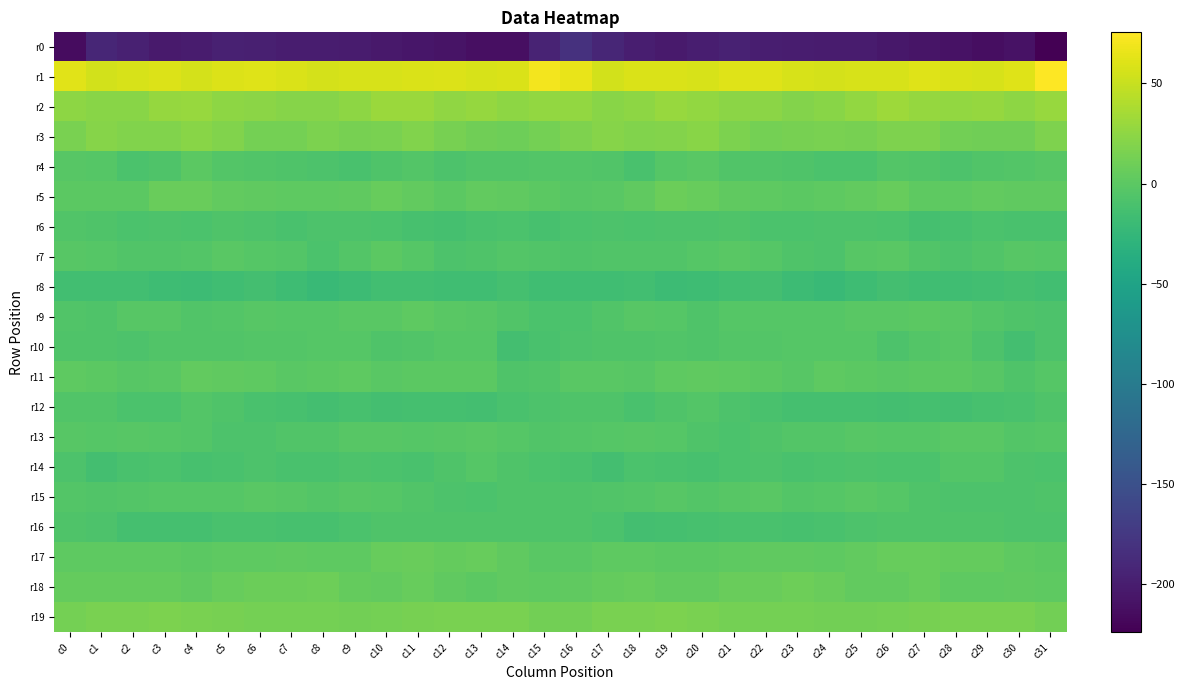

Which series changed the most between c0 and c17?

r0